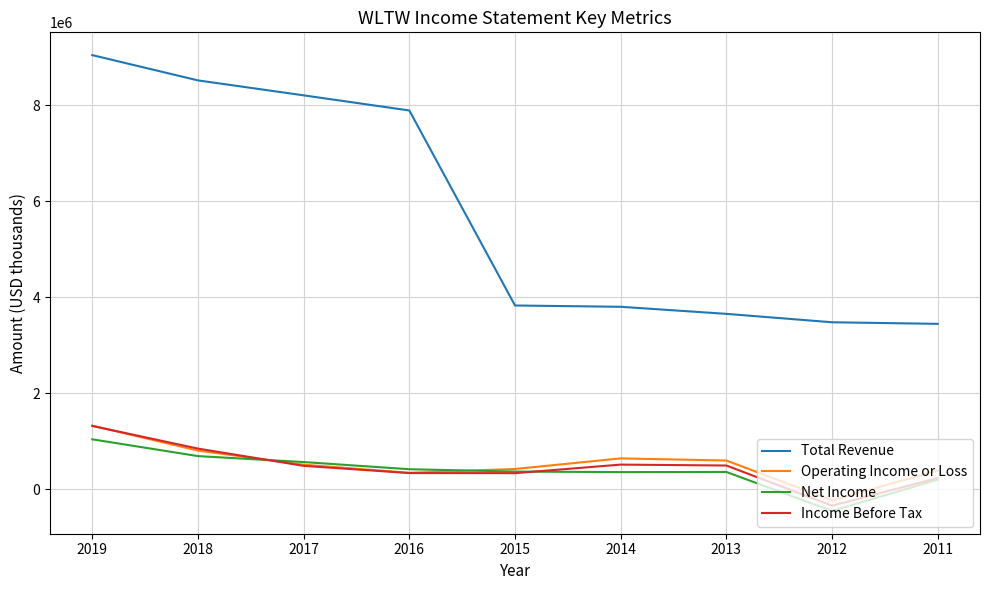

Between 2019 and 2015, which series saw the biggest shift?

Total Revenue